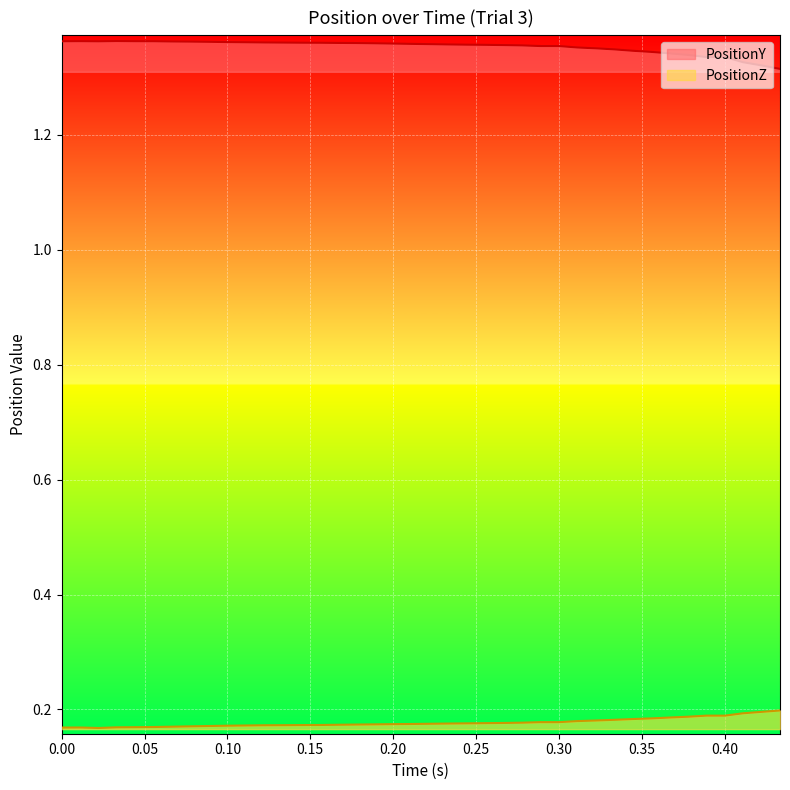

True or false: PositionZ and PositionY cross at least once.

False